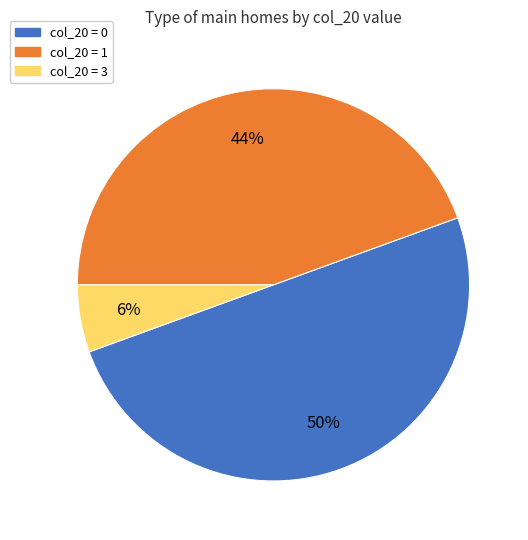

To the nearest percent, what is the difference between the largest and smallest slice percentages?

44%